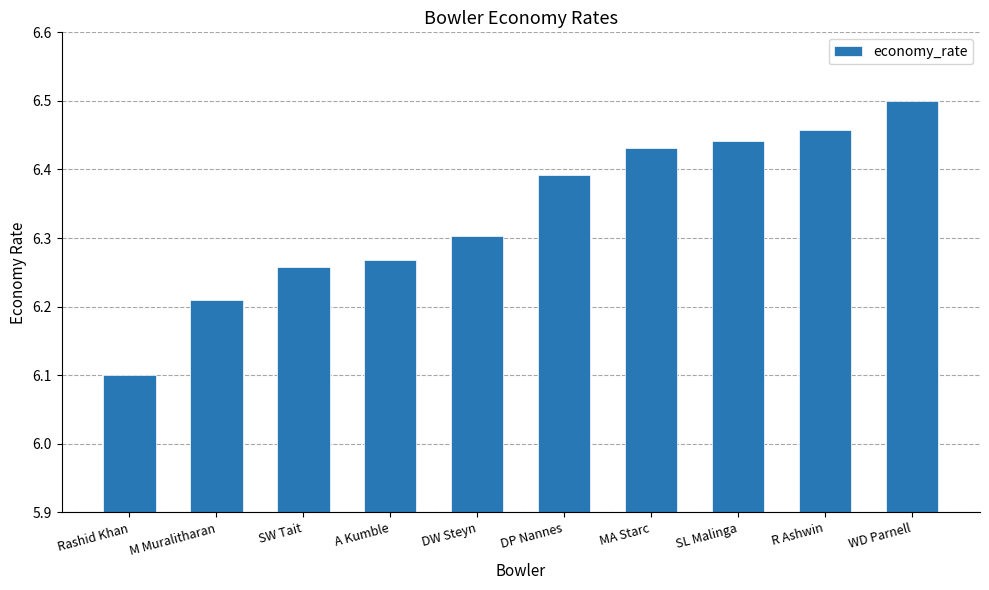

The chart shows a value of 8.6 at MA Starc. True or false?

False